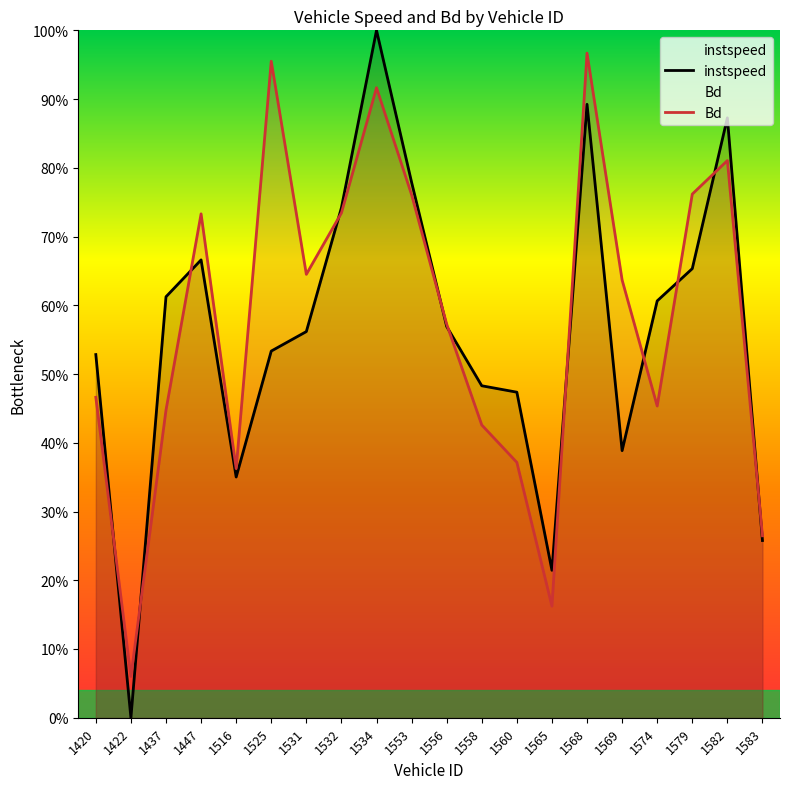

Which series has the largest total across all categories?

Bd